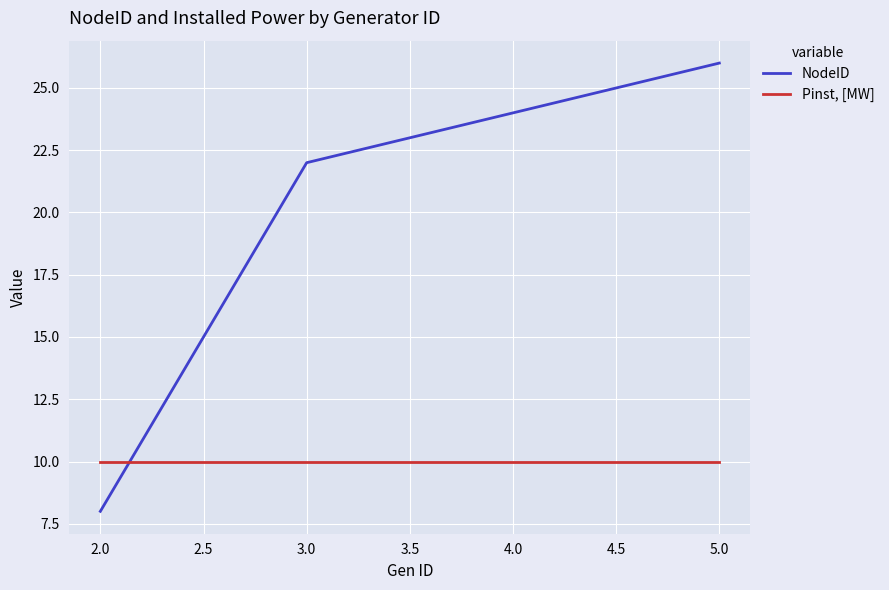

Between 2.0 and 3.0, which series saw the biggest shift?

NodeID